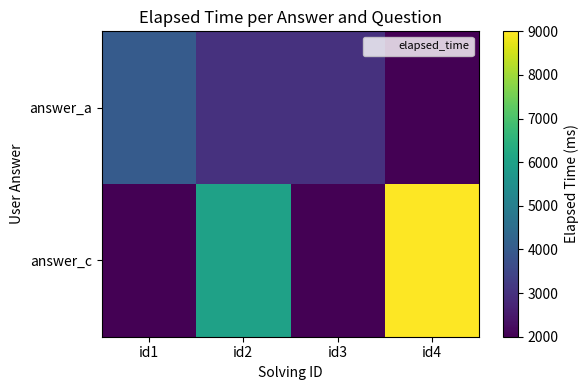

Rank the series by their maximum value, from lowest to highest.

answer_a, answer_c